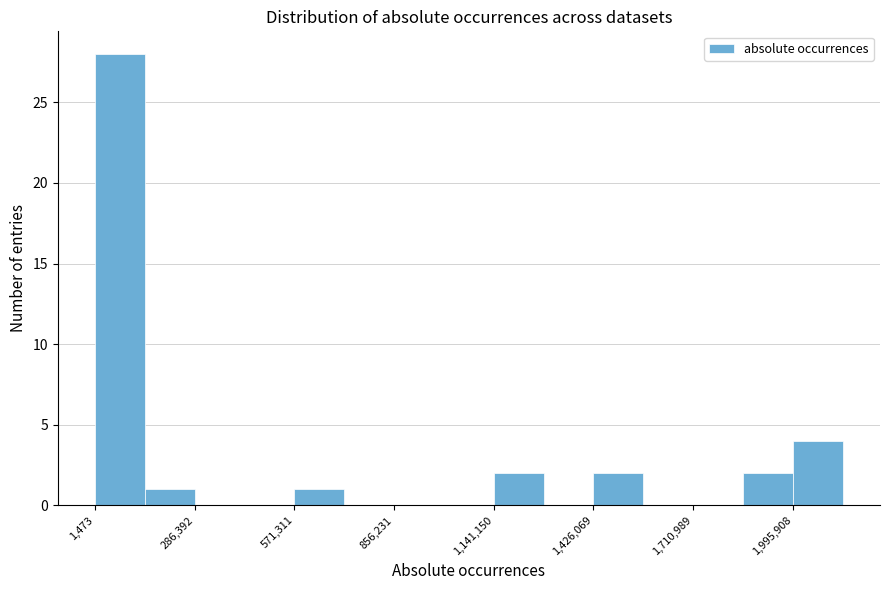

Around what value on the x-axis is the tallest bar? Give the approximate position of its centre, as read against the axis.

50000